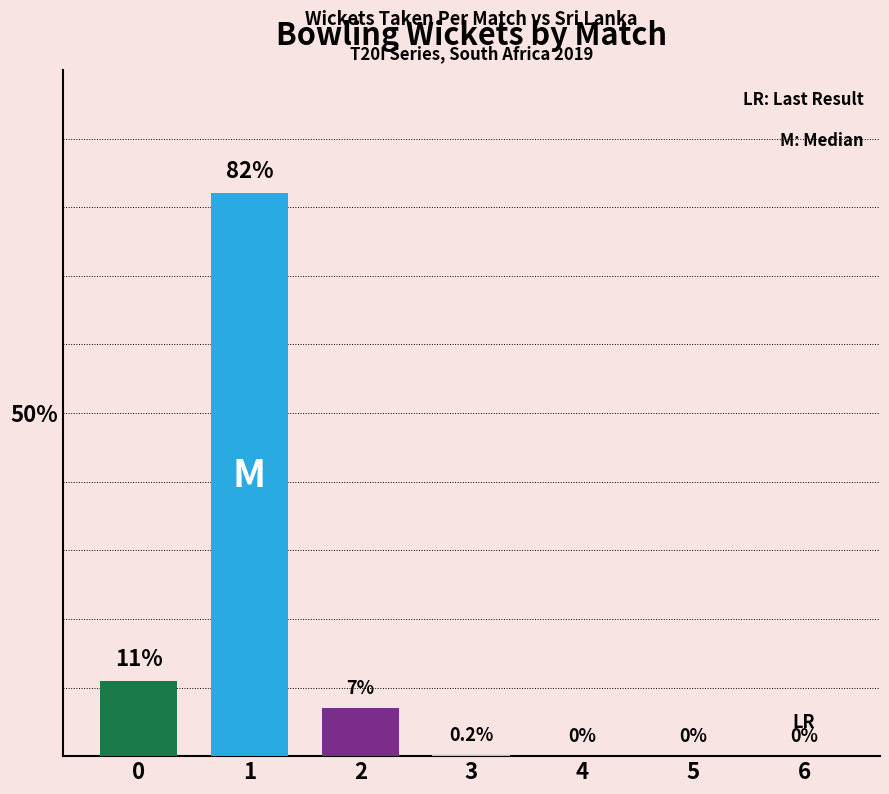

Reading left to right, transcribe all the data shown in this chart.

11.0	82.0	7.0	0.2	0.0	0.0	0.0